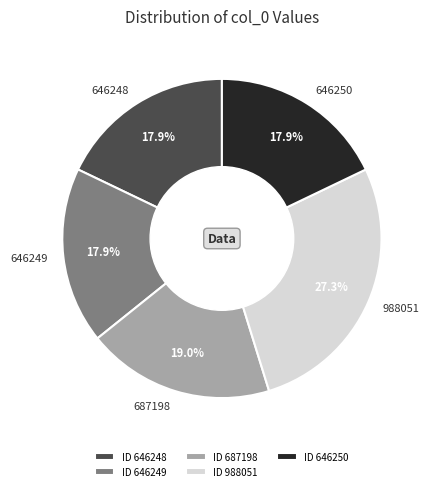

What percentage do 646248 and 687198 together represent?

36.9%